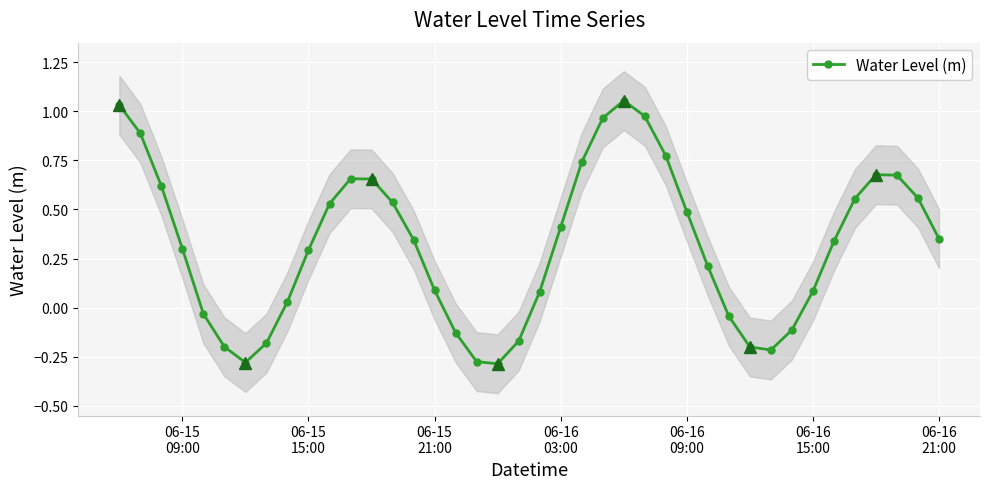

True or false: Water Level (m) has more than 1 points higher than both neighbors.

True